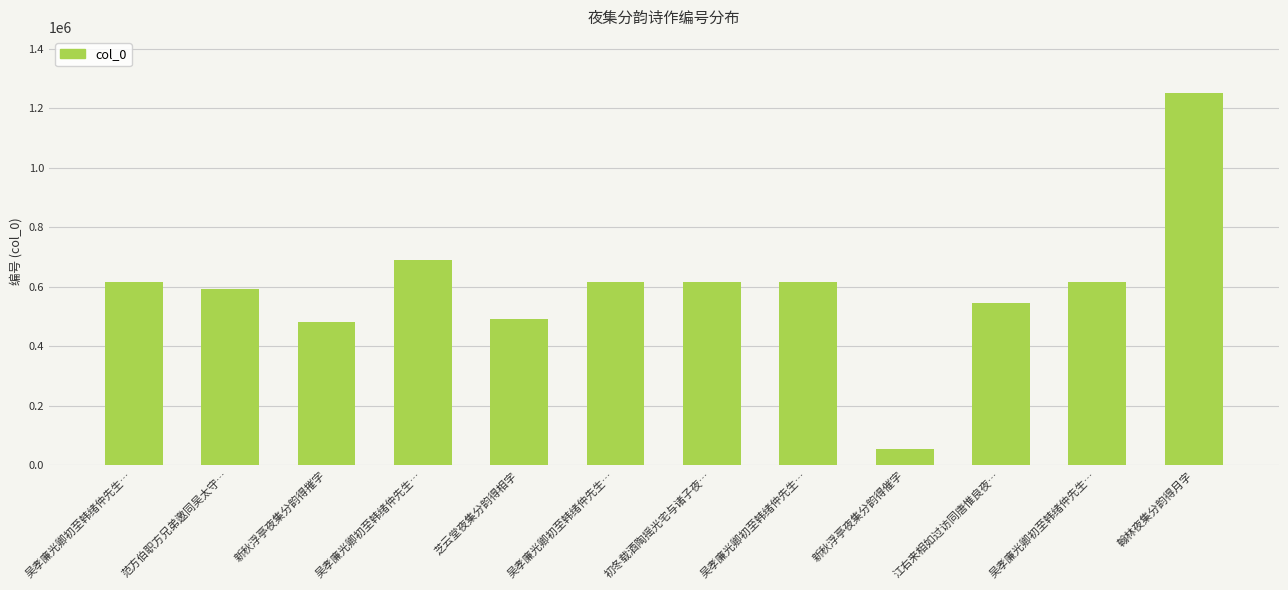

What is the label of the 9th bar from the left?

新秋浮亭夜集分韵得催字